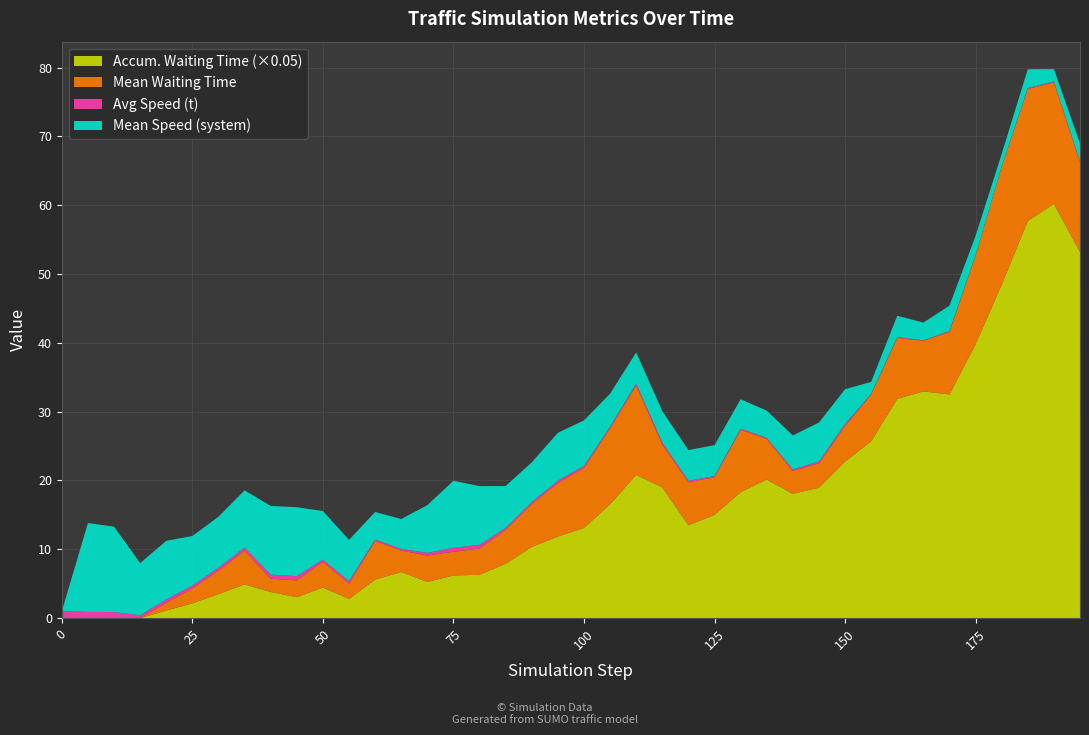

Reading right to left, what are all the values shown in this chart?

system_mean_speed: 195=2.6	190=1.8	185=2.7	180=1.8	175=2.7	170=3.7	165=2.6	160=3.1	155=1.7	150=5.0	145=5.7	140=4.9	135=4.0	130=4.3	125=4.5	120=4.5	115=4.5	110=4.5	105=4.8	100=6.6	95=6.9	90=5.8	85=6.1	80=8.5	75=9.7	70=6.9	65=4.3	60=4.0	55=6.0	50=7.1	45=10.0	40=10.0	35=8.3	30=7.4	25=7.2	20=8.5	15=7.6	10=12.4	5=12.9	0=0.0
t_average_speed: 195=0.1	190=0.1	185=0.1	180=0.0	175=0.1	170=0.1	165=0.1	160=0.1	155=0.1	150=0.3	145=0.3	140=0.2	135=0.2	130=0.2	125=0.2	120=0.2	115=0.3	110=0.3	105=0.2	100=0.3	95=0.4	90=0.3	85=0.3	80=0.5	75=0.6	70=0.4	65=0.3	60=0.2	55=0.3	50=0.3	45=0.6	40=0.6	35=0.4	30=0.4	25=0.4	20=0.5	15=0.4	10=0.9	5=0.9	0=1.0
system_mean_waiting_time: 195=13.0	190=17.7	185=19.2	180=17.2	175=12.9	170=9.1	165=7.4	160=8.9	155=6.8	150=5.2	145=3.5	140=3.3	135=5.9	130=9.1	125=5.5	120=6.2	115=6.2	110=13.0	105=11.0	100=8.7	95=7.8	90=6.2	85=4.9	80=3.8	75=3.4	70=3.8	65=3.1	60=5.6	55=2.2	50=3.7	45=2.4	40=1.9	35=4.9	30=3.4	25=2.1	20=1.1	15=0.0	10=0.0	5=0.0	0=0.0
t_accumulated_waiting_time: 195=1064.0	190=1204.0	185=1154.0	180=969.0	175=796.0	170=650.0	165=659.0	160=637.0	155=514.0	150=455.0	145=379.0	140=361.0	135=403.0	130=366.0	125=300.0	120=270.0	115=380.0	110=416.0	105=331.0	100=262.0	95=237.0	90=207.0	85=158.0	80=126.0	75=124.0	70=105.0	65=134.0	60=112.0	55=56.0	50=89.0	45=61.0	40=76.0	35=98.0	30=70.0	25=43.0	20=22.0	15=0.0	10=0.0	5=0.0	0=0.0